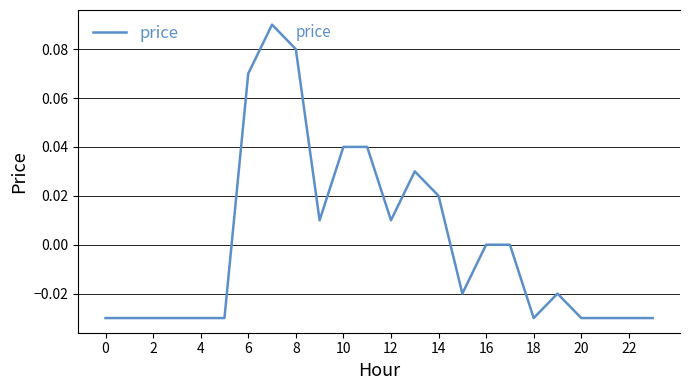

Does the chart display data point markers on the line(s)?

No